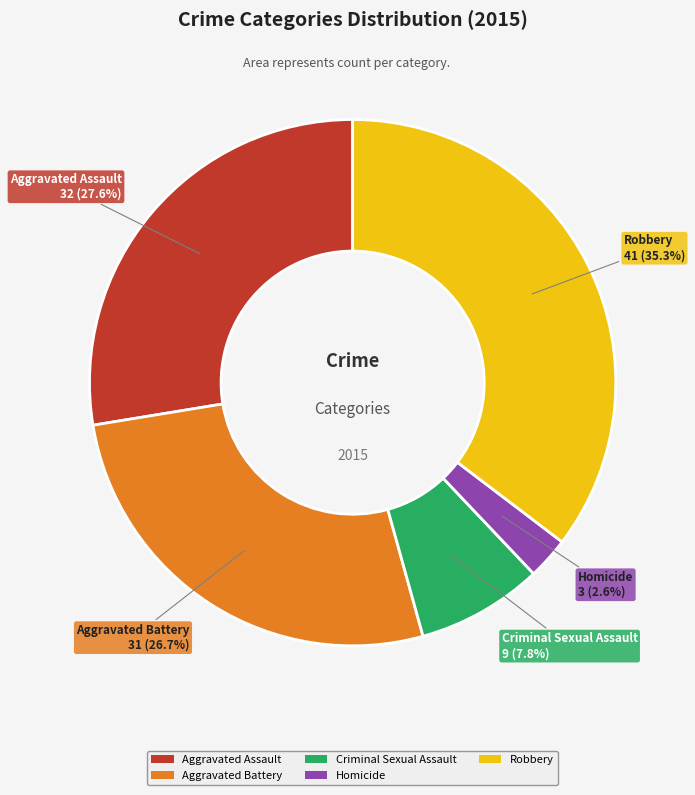

Which slice is the smallest?

Homicide